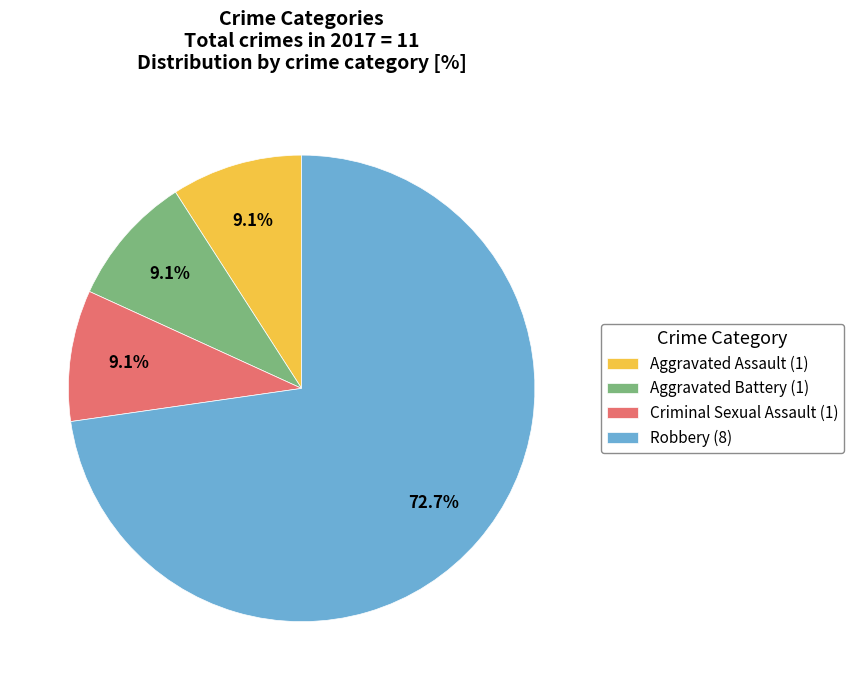

What is the largest slice in the pie chart?

Robbery